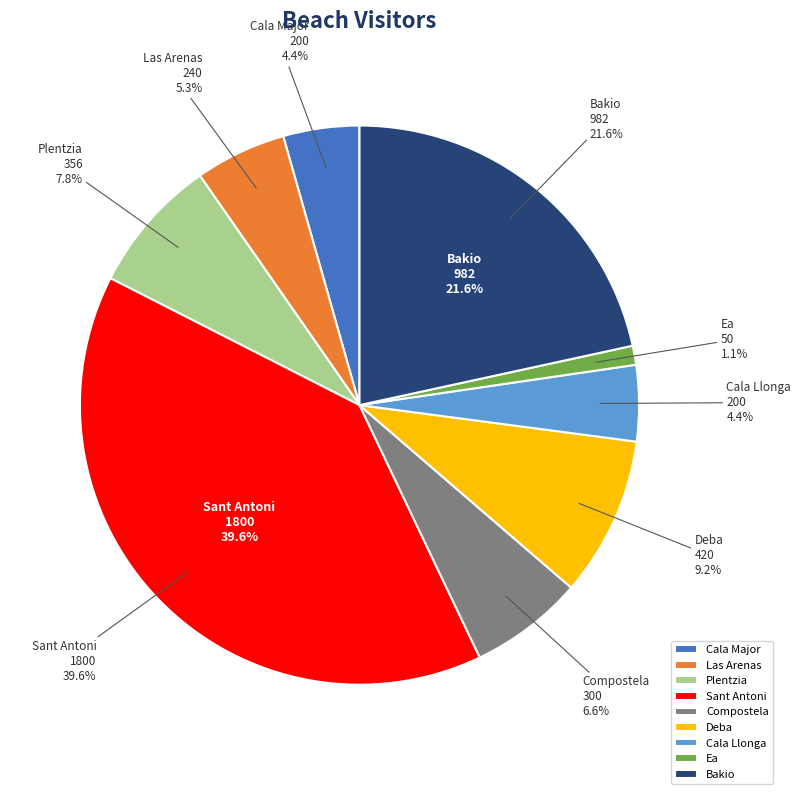

How many segments does this pie chart have?

9